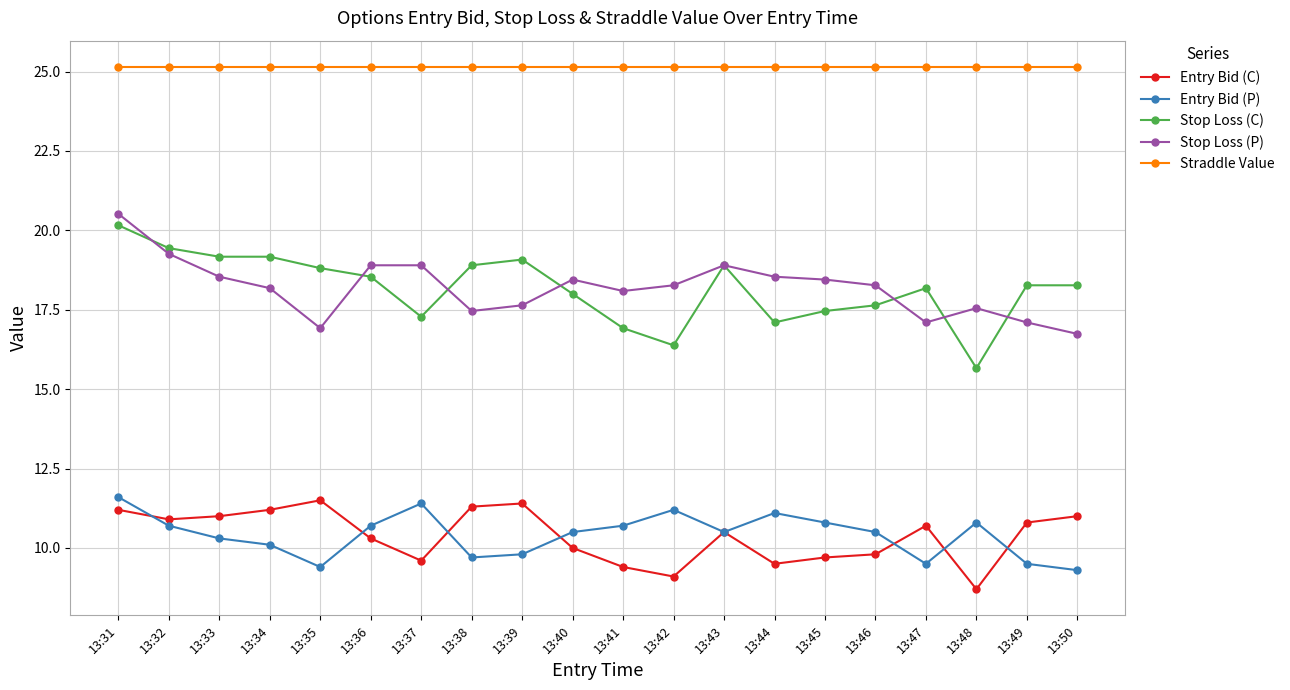

True or false: Stop Loss (P) has more than 1 interior local peaks.

True